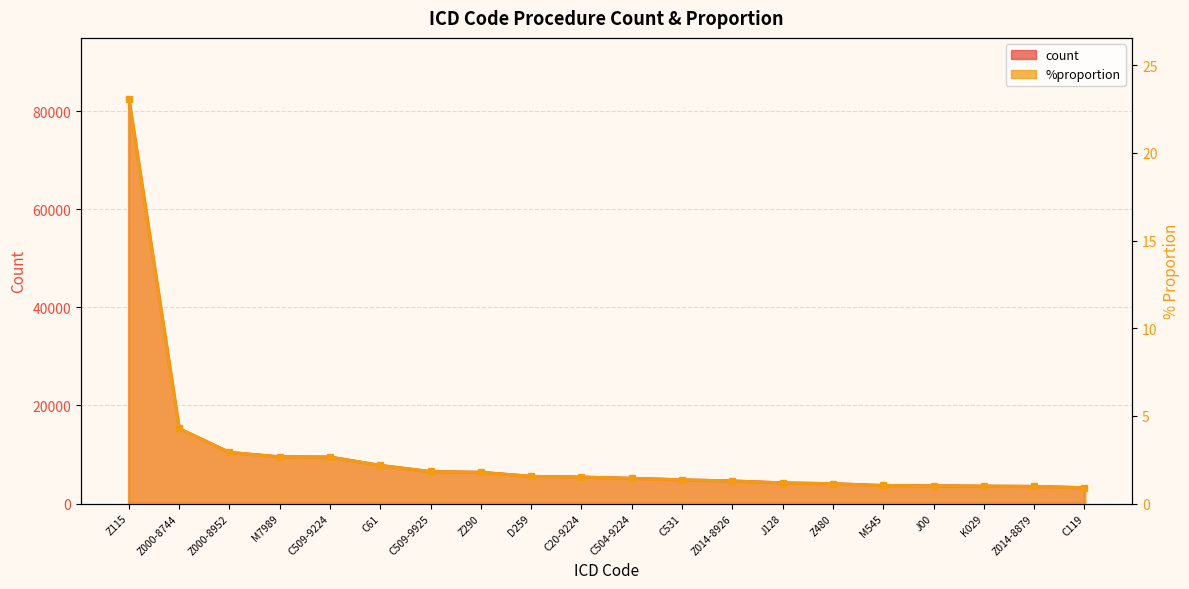

List the labels in order of count value, largest first.

Z115, Z000-8744, Z000-8952, M7989, C509-9224, C61, C509-9925, Z290, D259, C20-9224, C504-9224, C531, Z014-8926, J128, Z480, M545, J00, K029, Z014-8879, C119